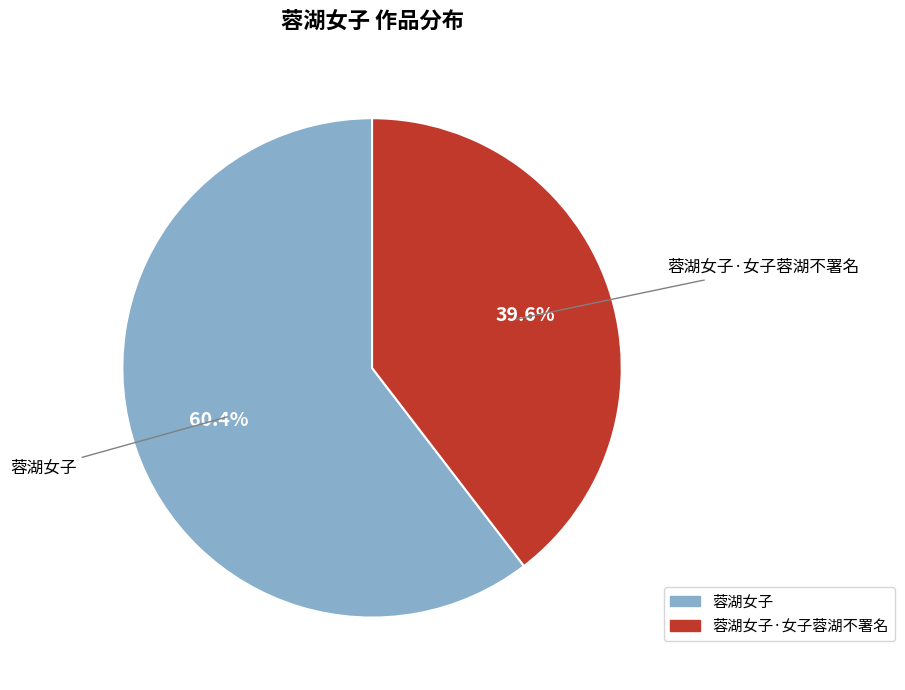

Which category has the smallest portion of the pie?

蓉湖女子·女子蓉湖不署名